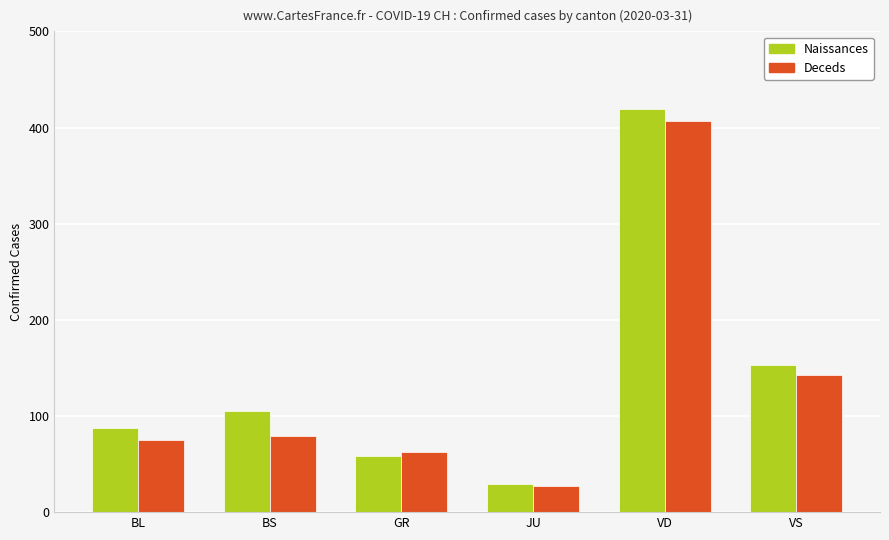

How many bars are there in each group?

2